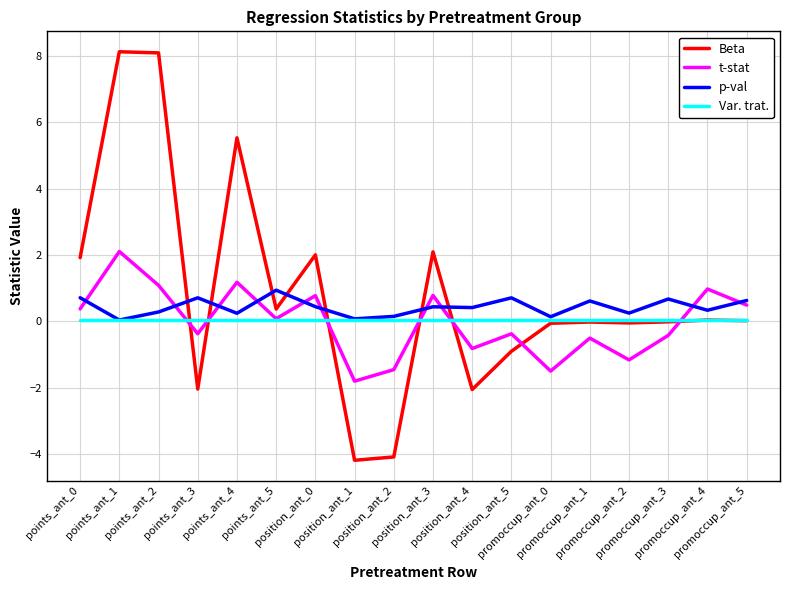

List the series in order of their peak value, lowest first.

Var. trat., p-val, t-stat, Beta